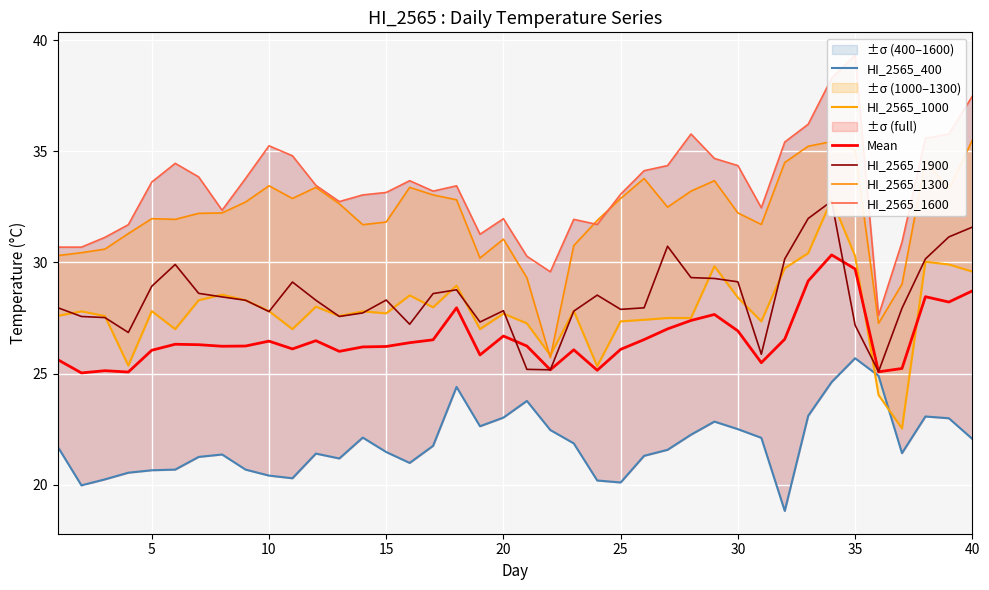

How many lines are shown in the chart?

6